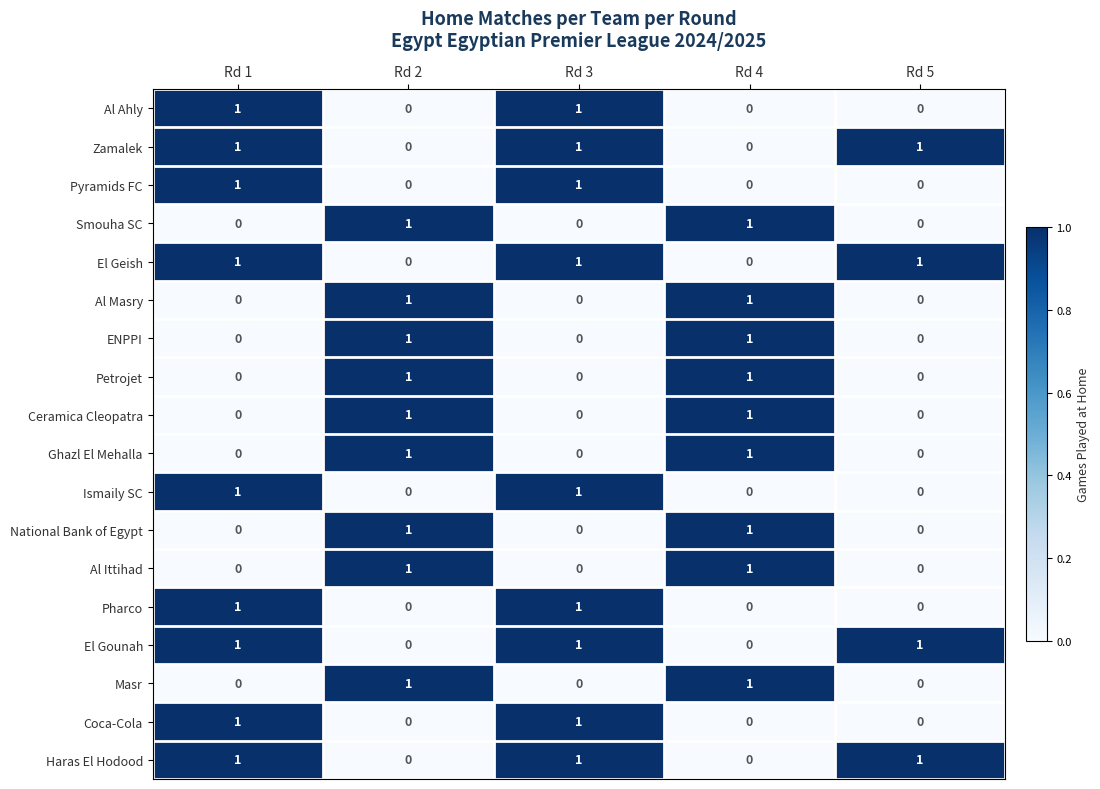

What is the total value across all series at Rd 1?

9